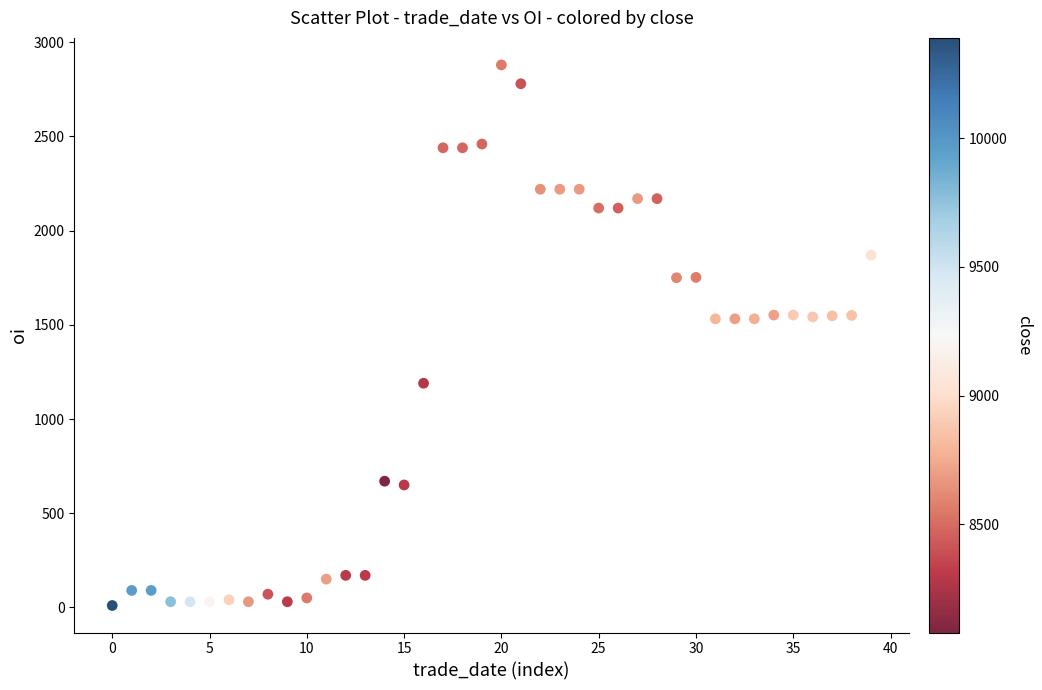

What is the range of Y values (max minus min)?

2870